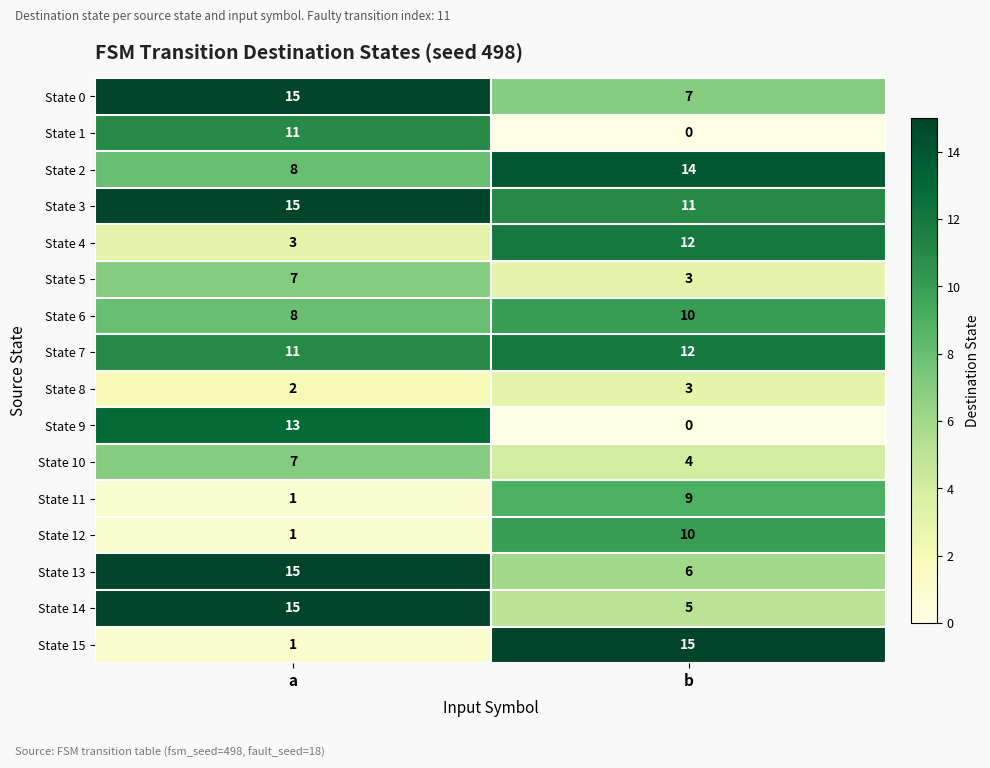

Where is State 7 nearest to the value 11?

a